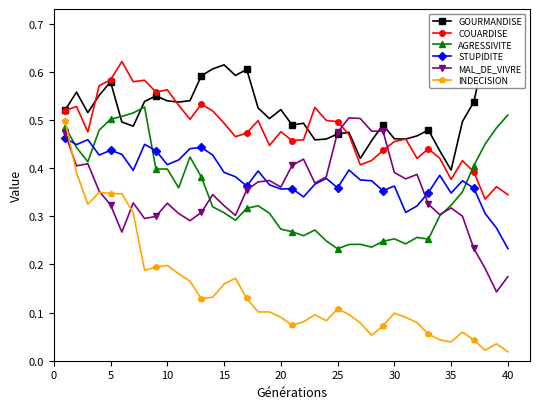

True or false: INDECISION has a value of 0.0 at 20.

False